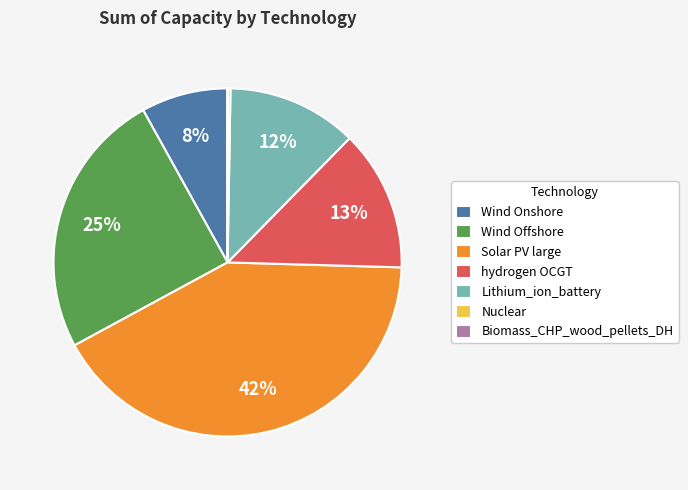

To the nearest percent, what is the difference between the largest and smallest slice percentages?

42%